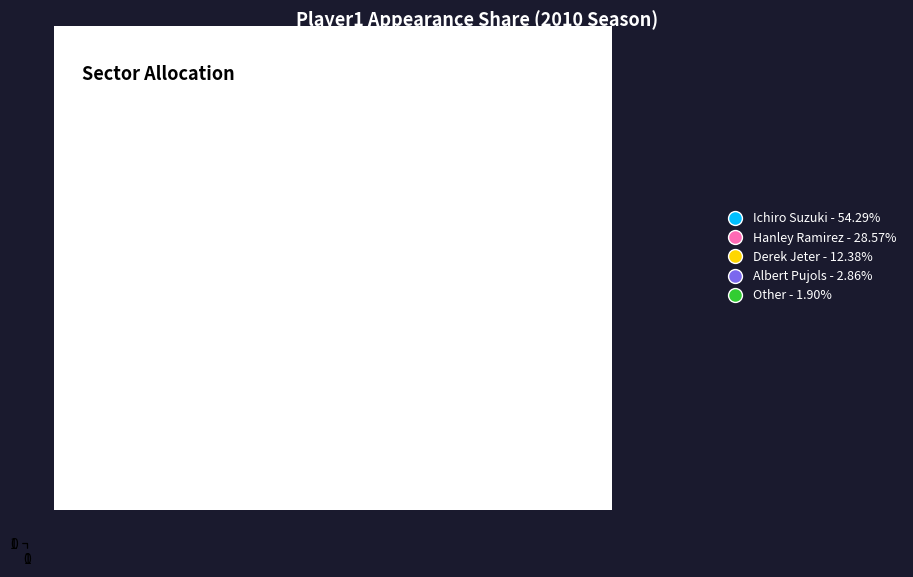

What is the total percentage of 1.9% and 2.9%?

4.8%